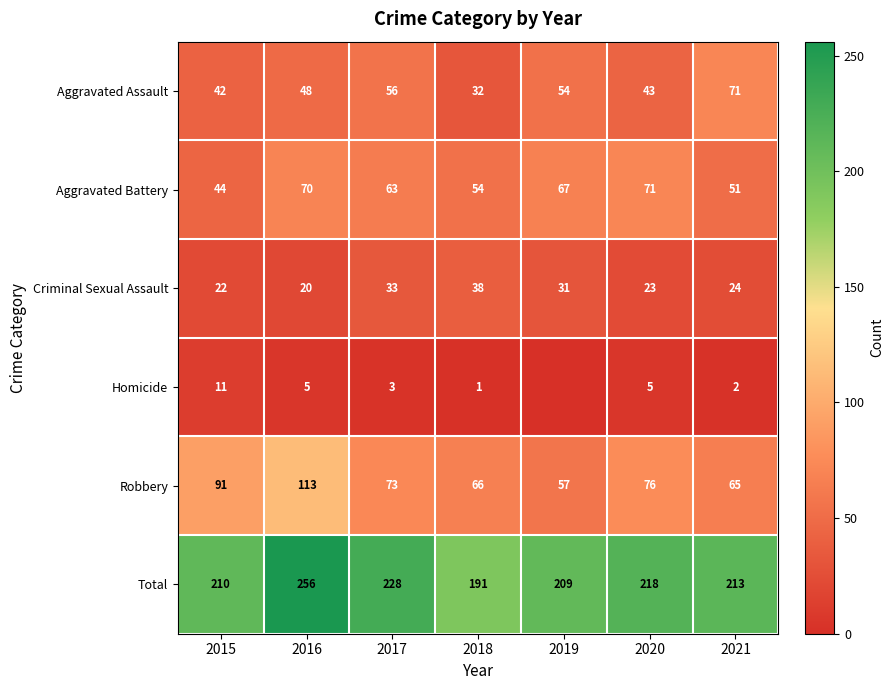

Is the value of Criminal Sexual Assault at 2021 greater than the value of Total at 2015?

No